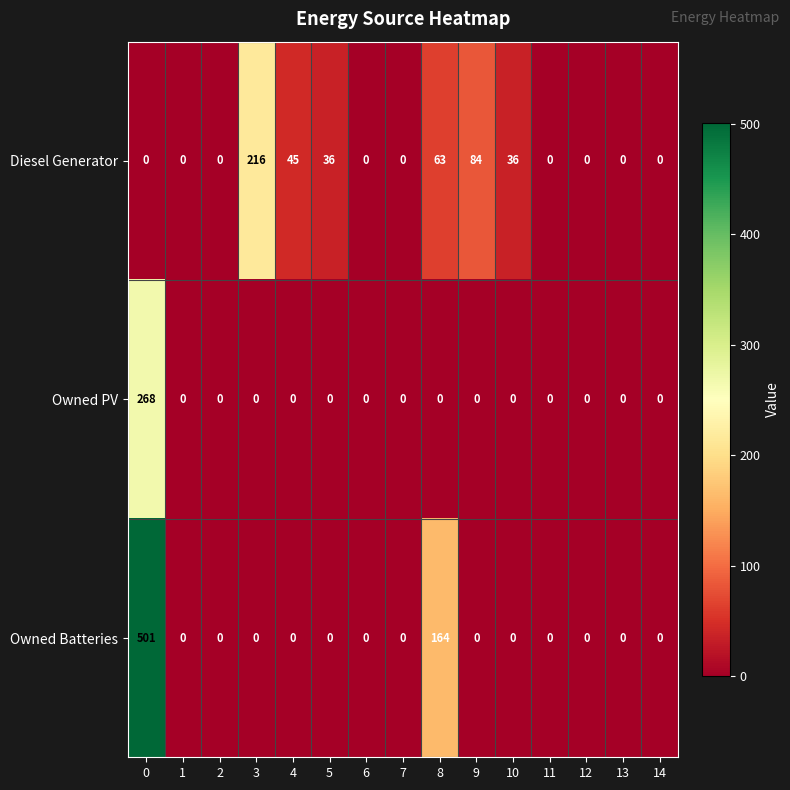

Is it true that Owned PV equals -121 at 4?

False